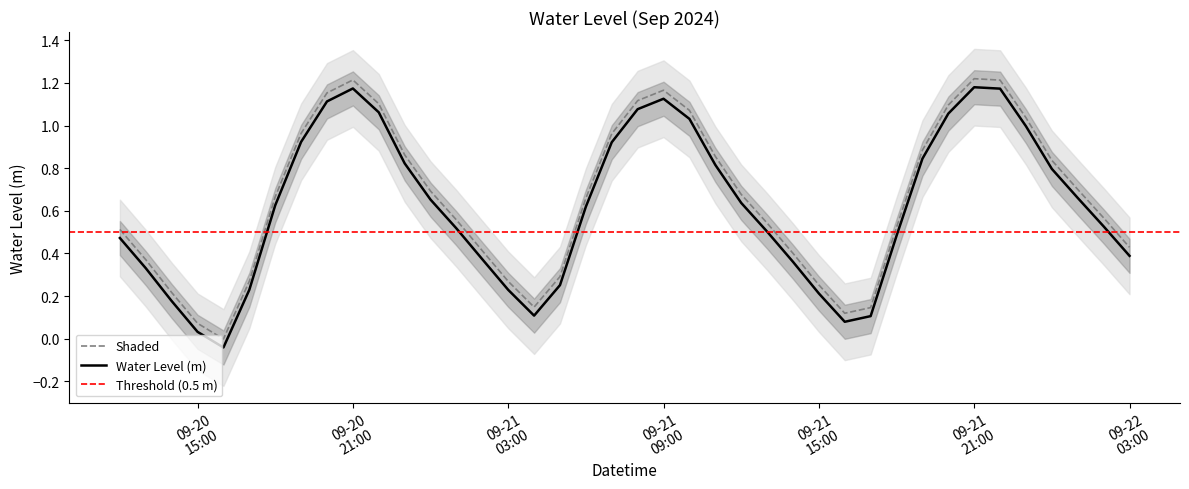

True or false: Shaded and Water Level (m) cross at least once.

False